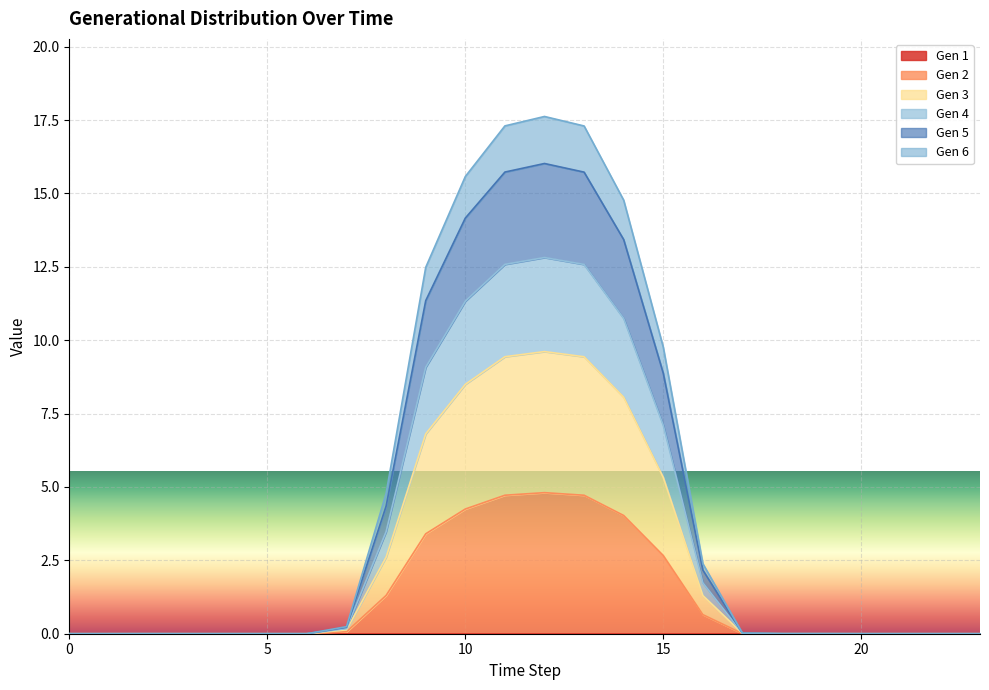

Is it true that Gen 6 equals 15.6 at 10?

True